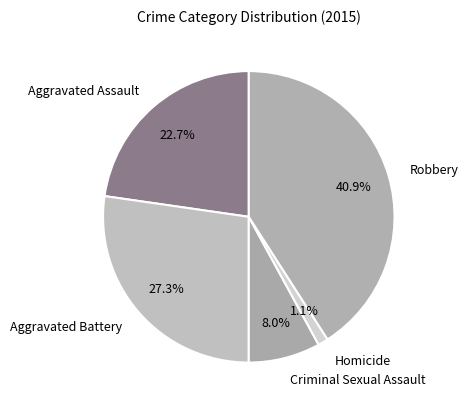

What is the largest slice in the pie chart?

Robbery